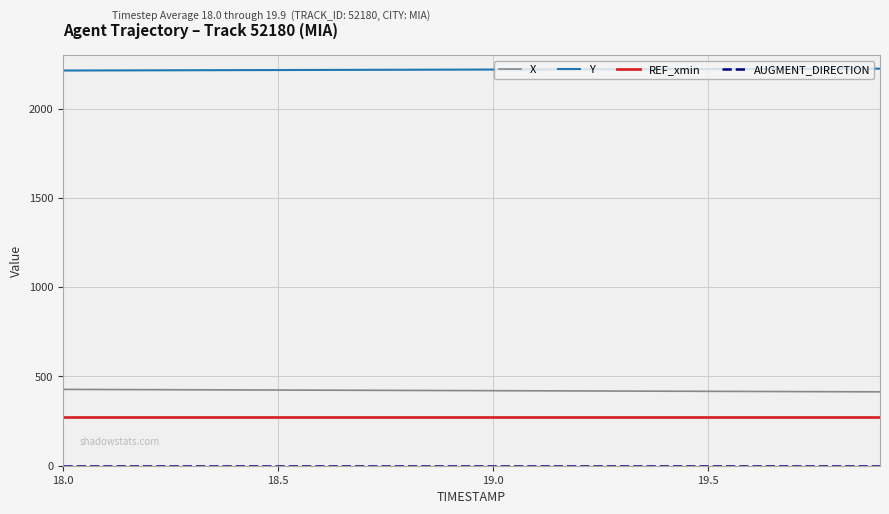

True or false: Y and REF_xmin intersect in this chart.

False